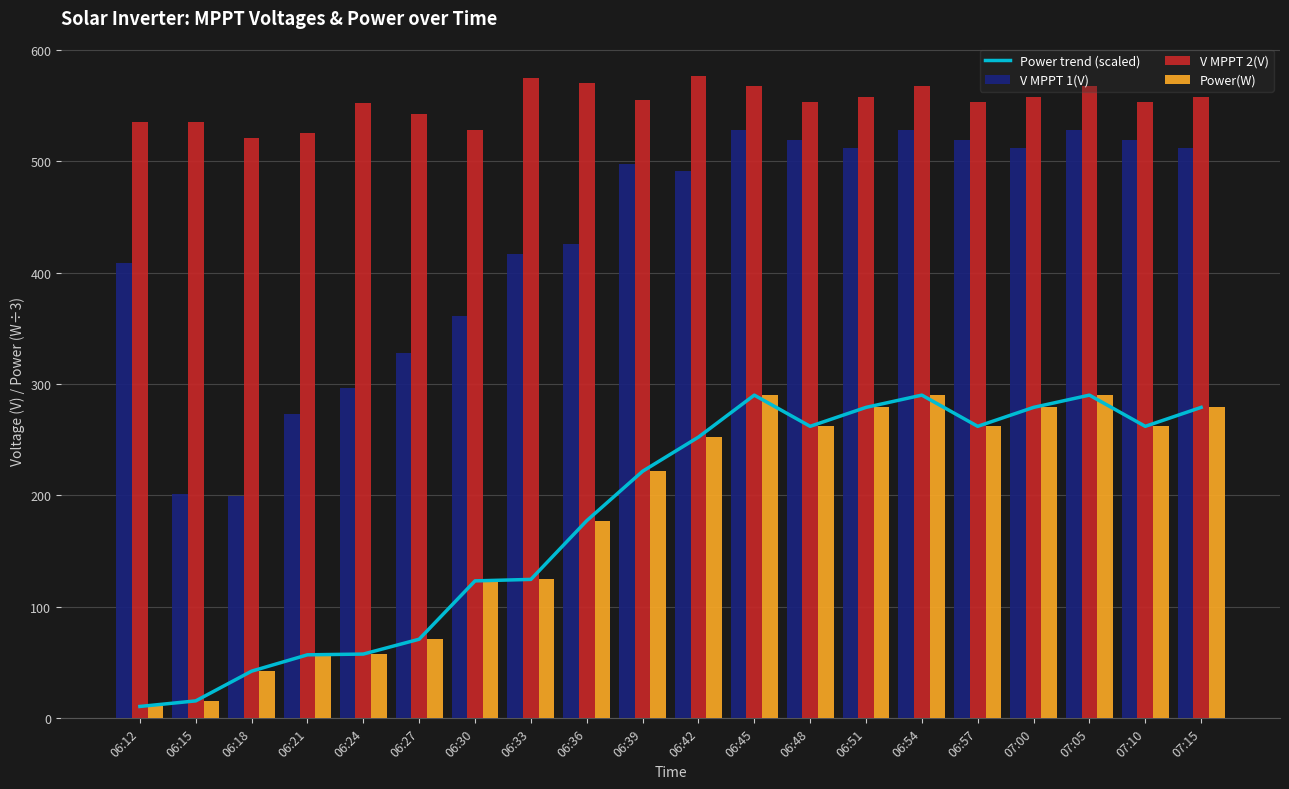

Is it true that Power trend (scaled) equals 279.0 at 07:00?

True